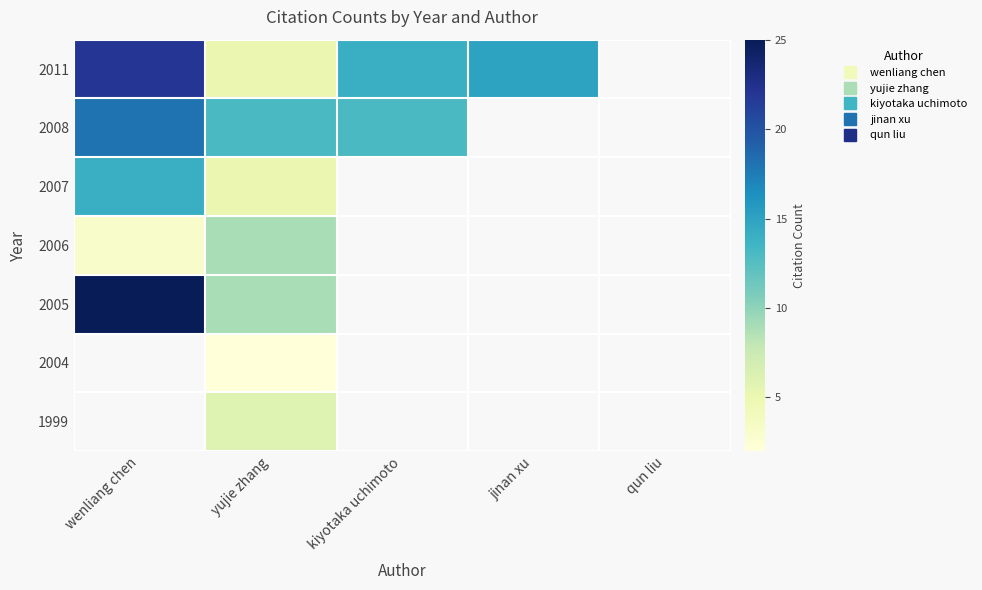

What is the greatest value displayed?

25.0